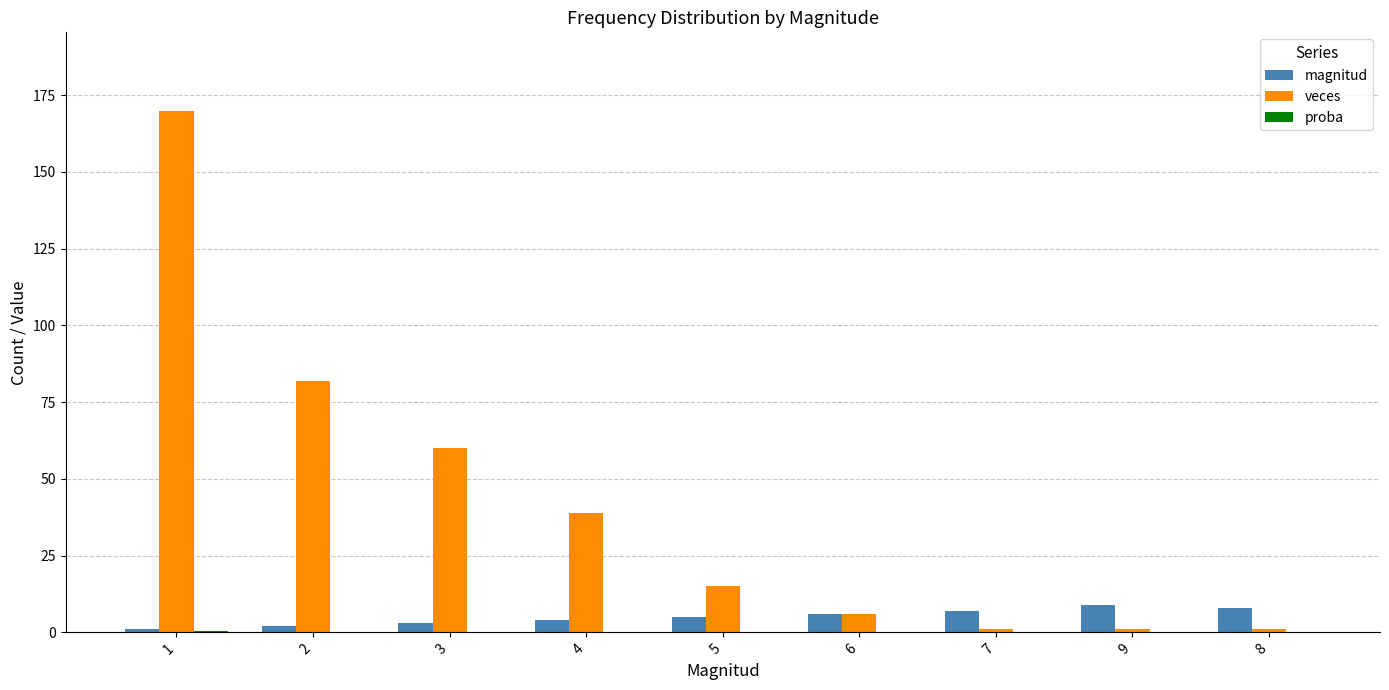

What is the sum of all magnitud values?

45.0